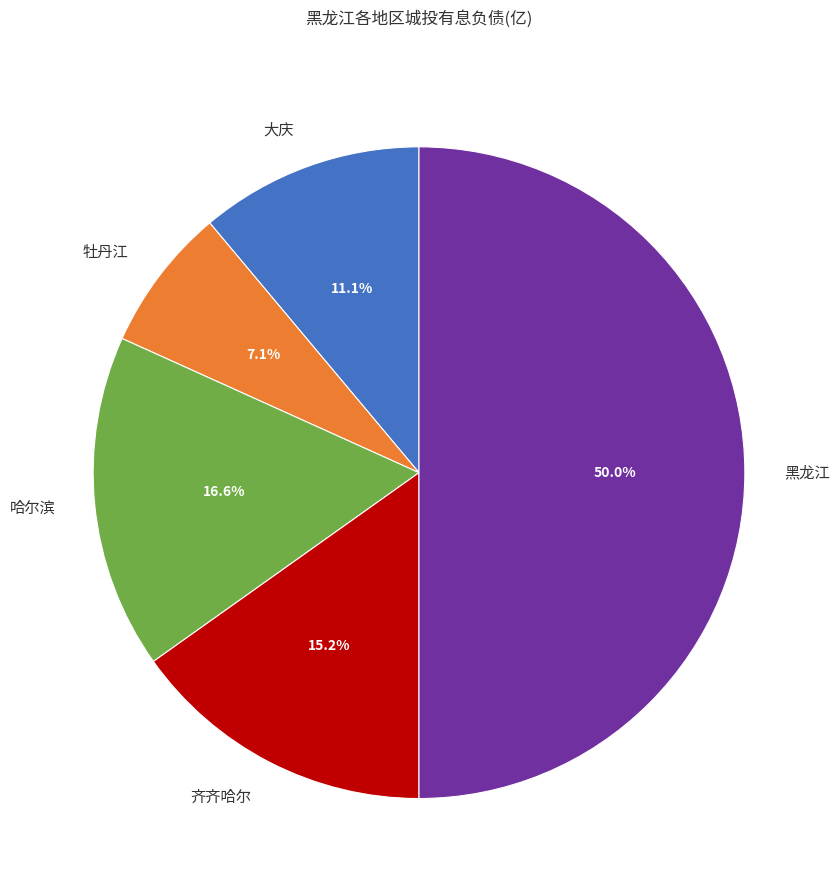

What is the ratio of the value at 哈尔滨 to the value at 黑龙江?

0.3